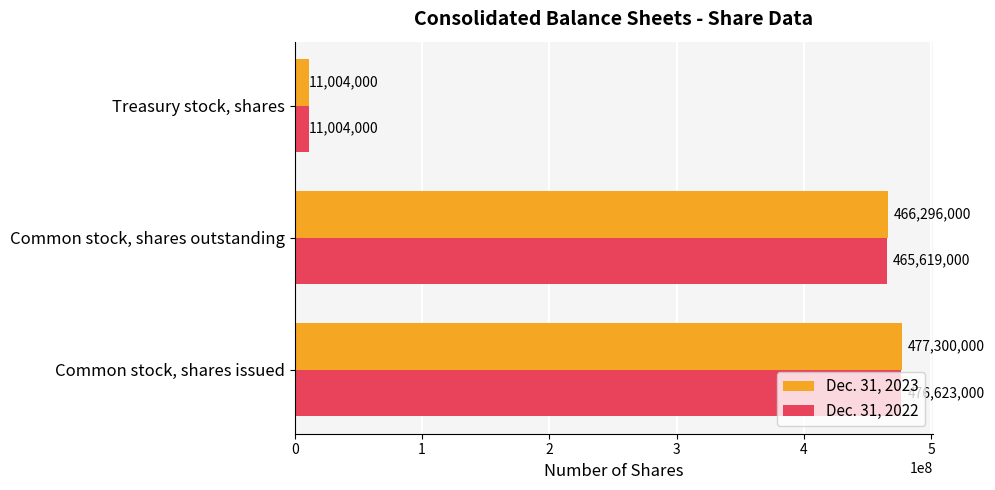

List the series in order of their overall mean, lowest first.

Dec. 31, 2022, Dec. 31, 2023